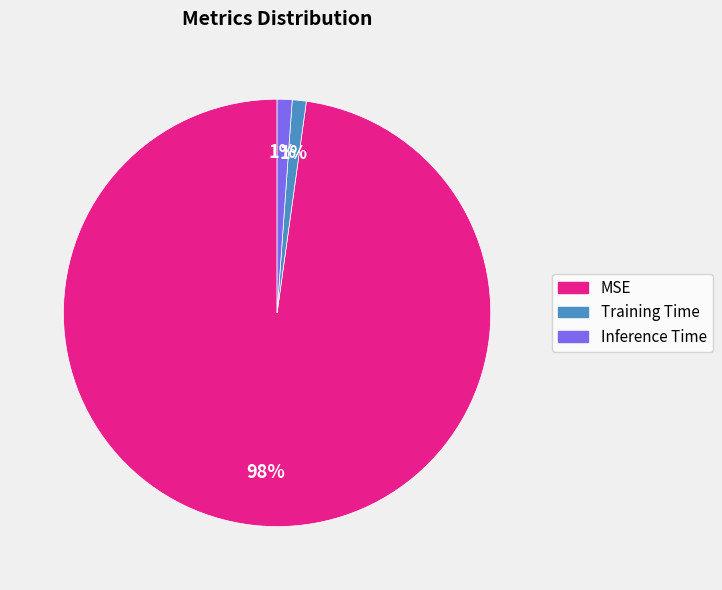

To the nearest percent, what is the combined percentage of Training Time and Inference Time?

2%